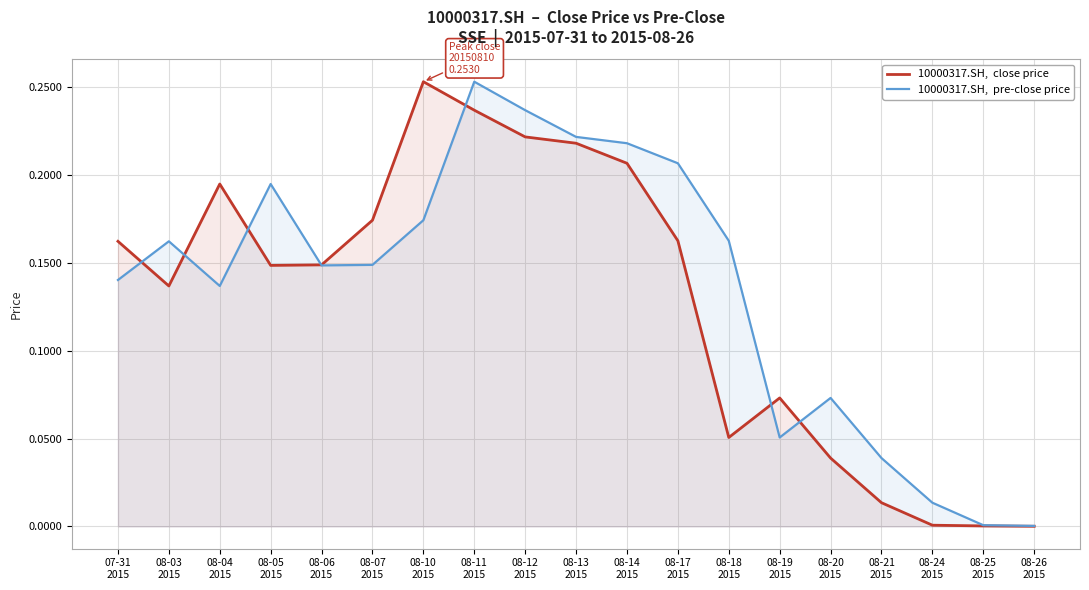

At which label is 10000317.SH,  close price closest to 0?

08-26
2015